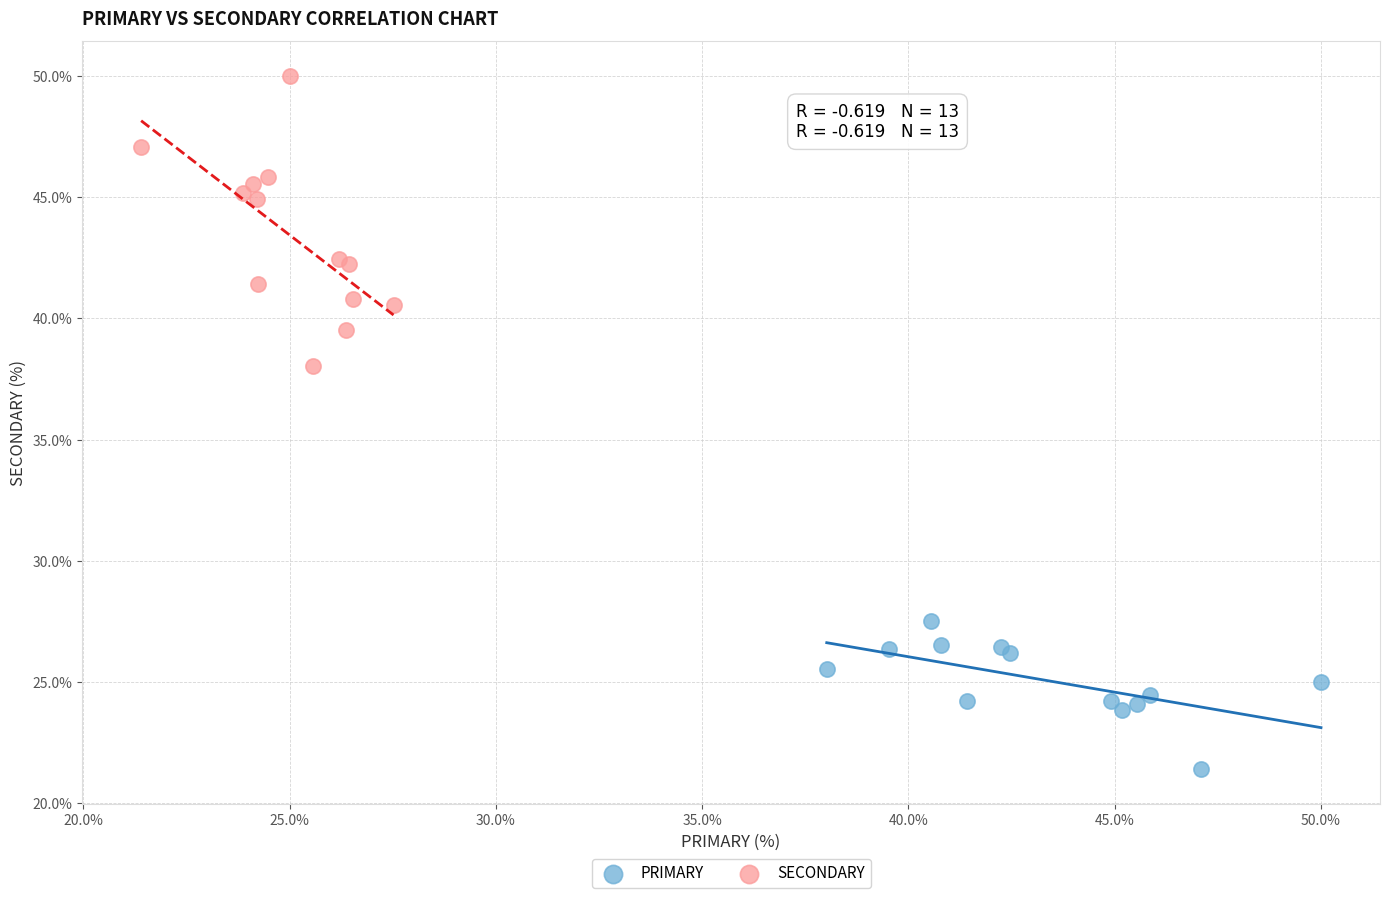

Which series contains the lowest Y value?

PRIMARY